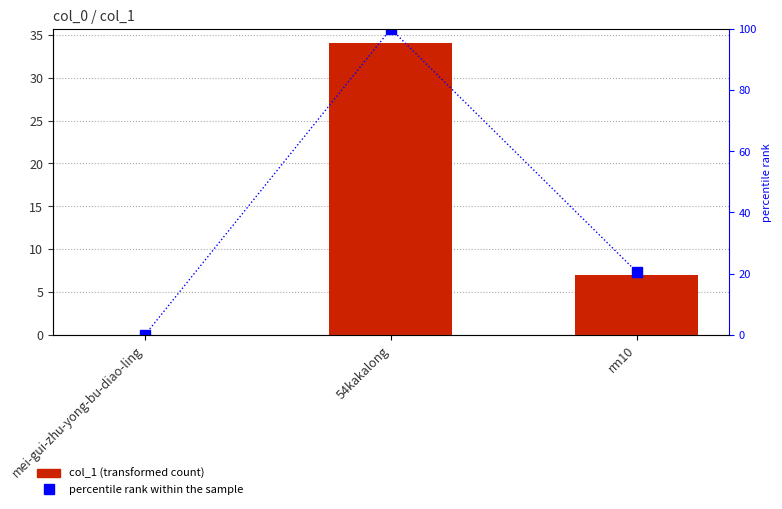

The percentile rank within the sample series shows 139.3 at 54kakalong. True or false?

False